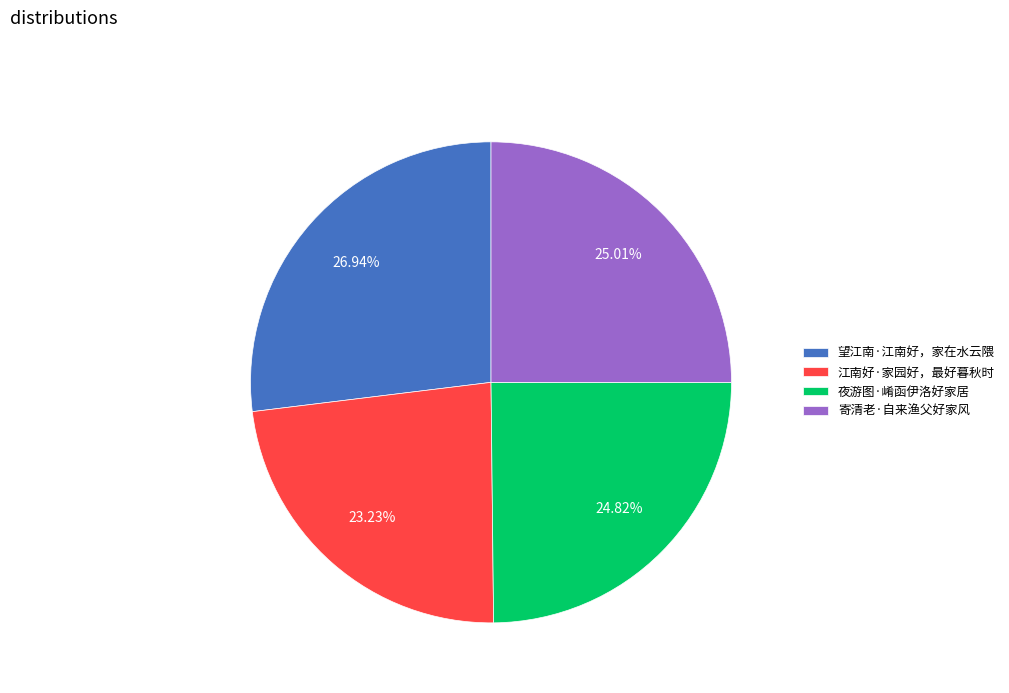

What is the largest slice in the pie chart?

望江南·江南好，家在水云隈